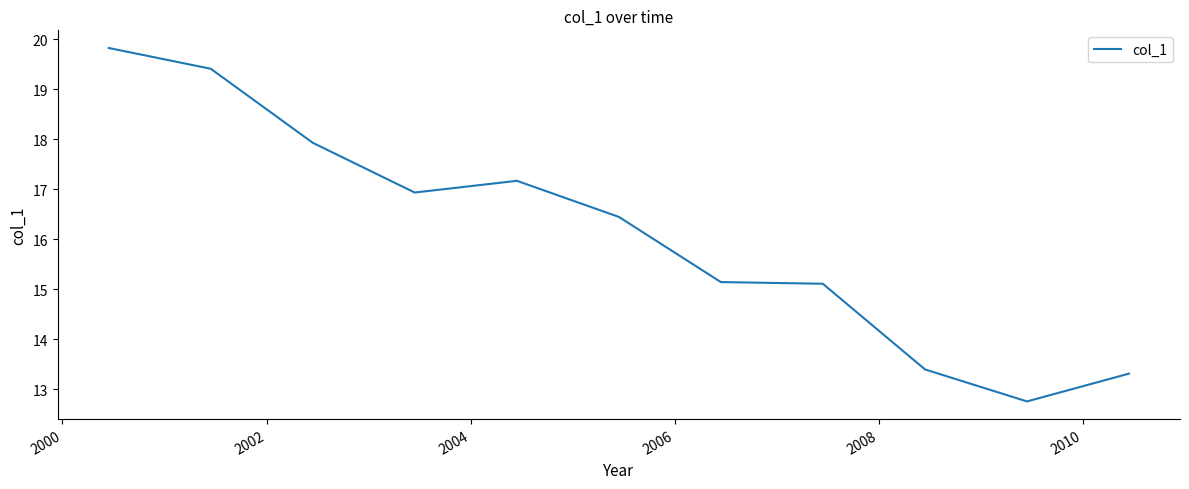

Is this an area chart (filled region under the line)?

No